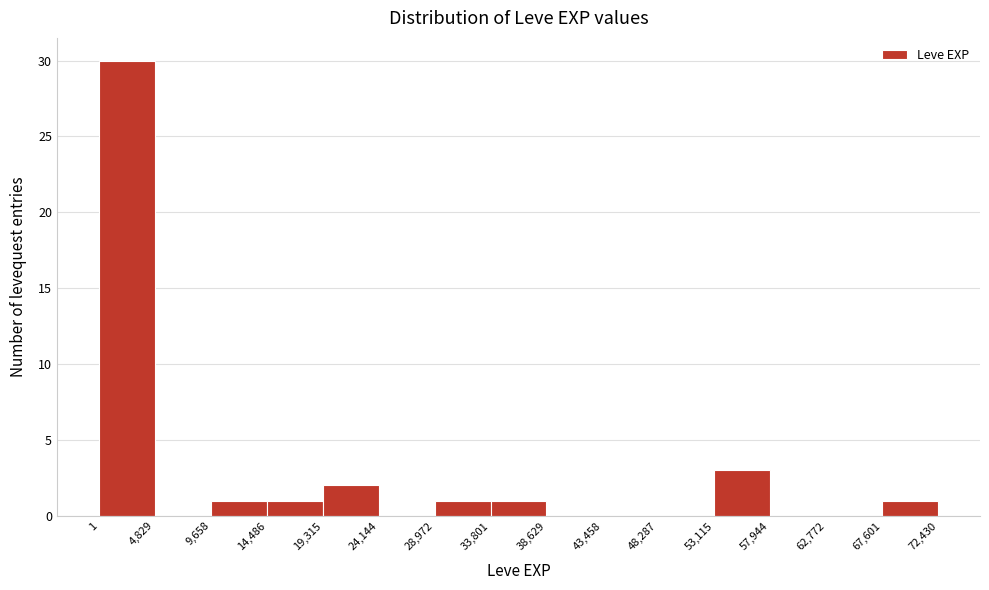

Reading left to right, transcribe this chart: for each bar, give the range it covers on the x-axis and its height. The values are not printed on the chart, so give them approximately, as read against the axis.

1 to 4,829: 30
4,829 to 9,658: 0
9,658 to 14,486: 1
14,486 to 19,315: 1
19,315 to 24,144: 2
24,144 to 28,972: 0
28,972 to 33,801: 1
33,801 to 38,629: 1
38,629 to 43,458: 0
43,458 to 48,287: 0
48,287 to 53,115: 0
53,115 to 57,944: 3
57,944 to 62,772: 0
62,772 to 67,601: 0
67,601 to 72,430: 1